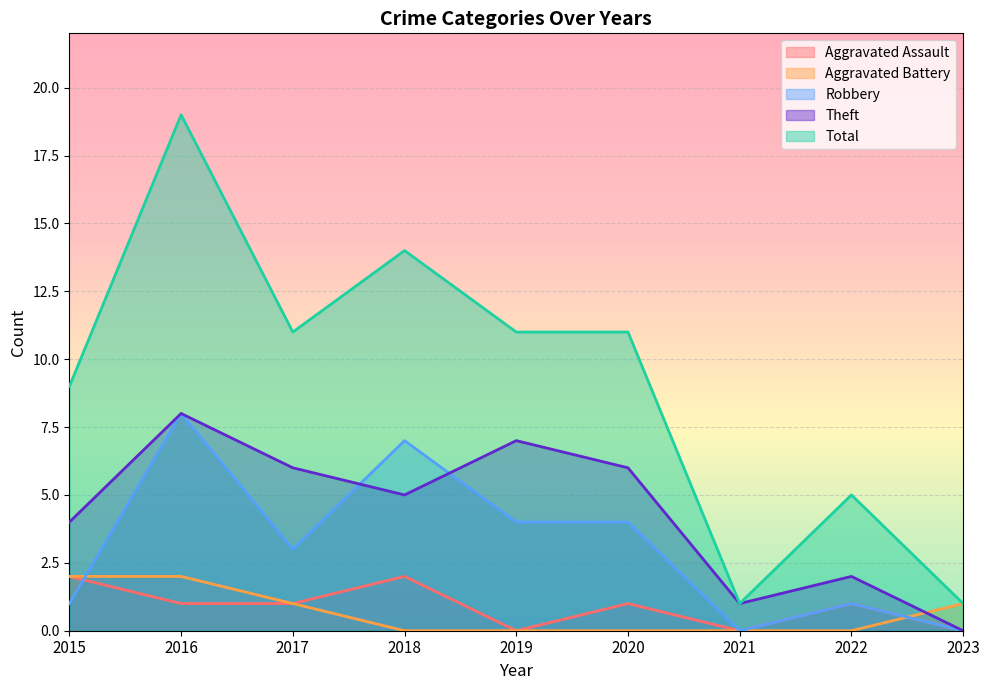

The value of Aggravated Battery at 2016 is 2. True or false?

True